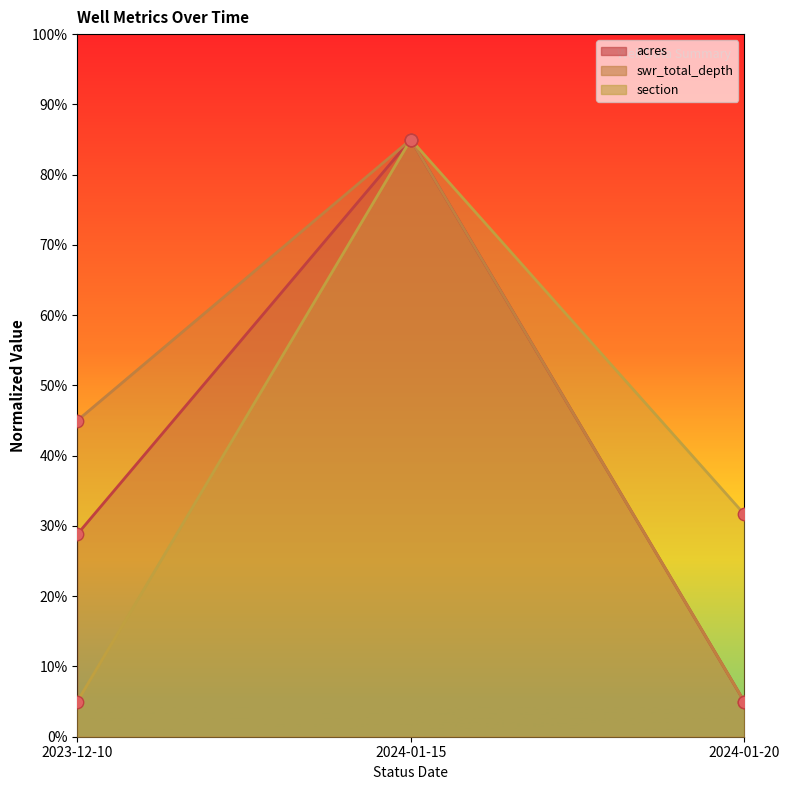

At which category is the sum across all series the highest?

2024-01-15